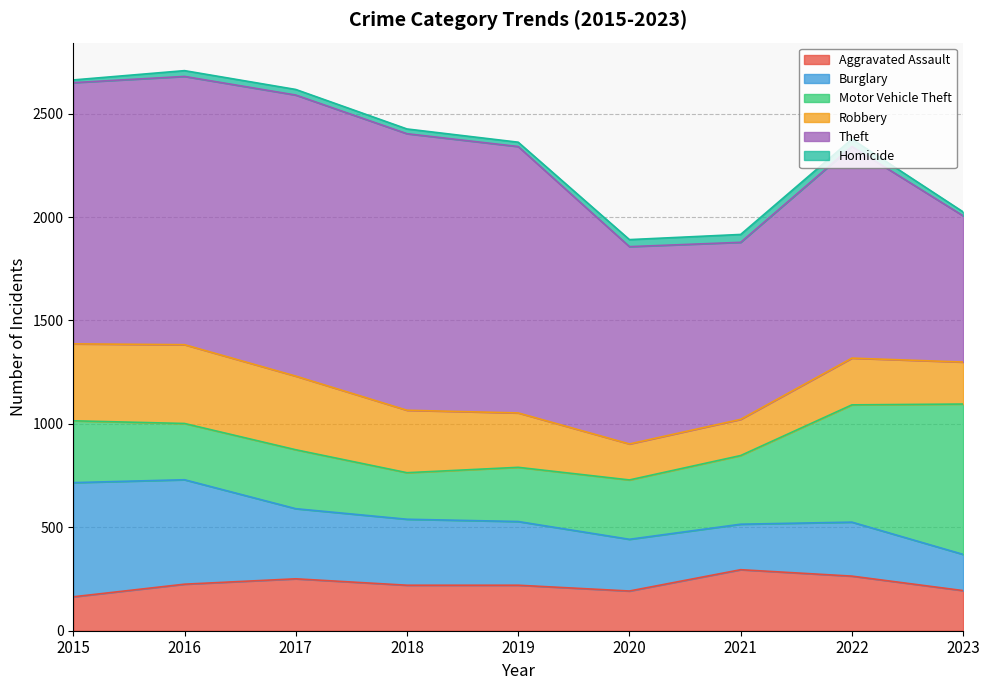

Between 2018 and 2019, which is larger?

2018